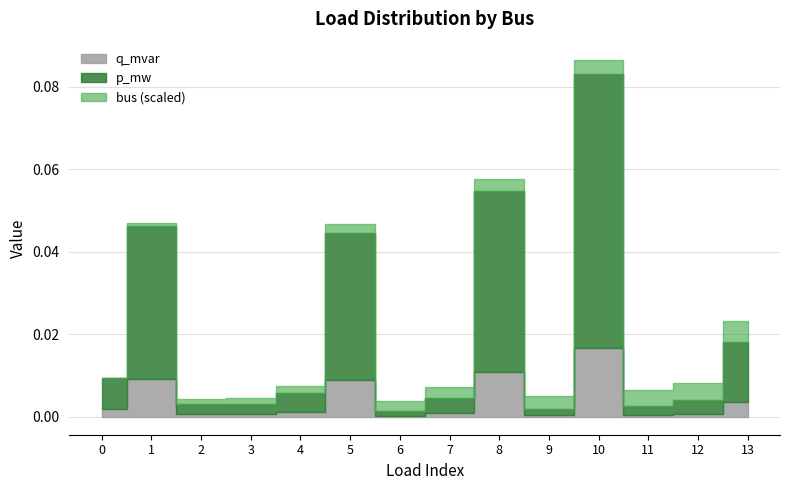

Where is p_mw nearest to the value 0?

6